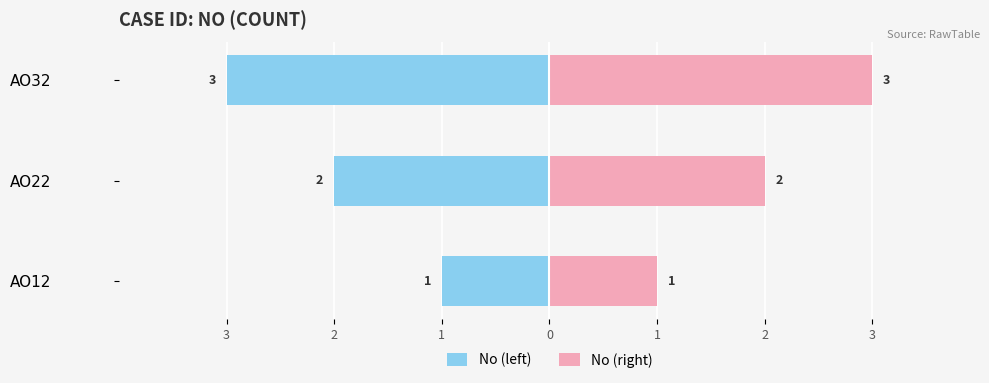

What is the greatest value displayed?

3